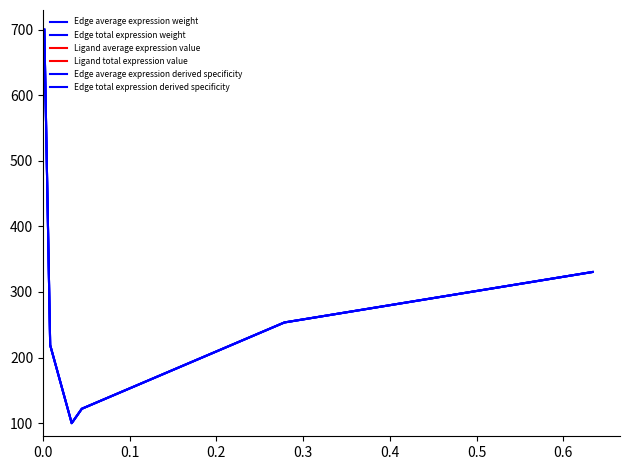

True or false: Edge average expression derived specificity has a value of 61.4 at 0.2.

False